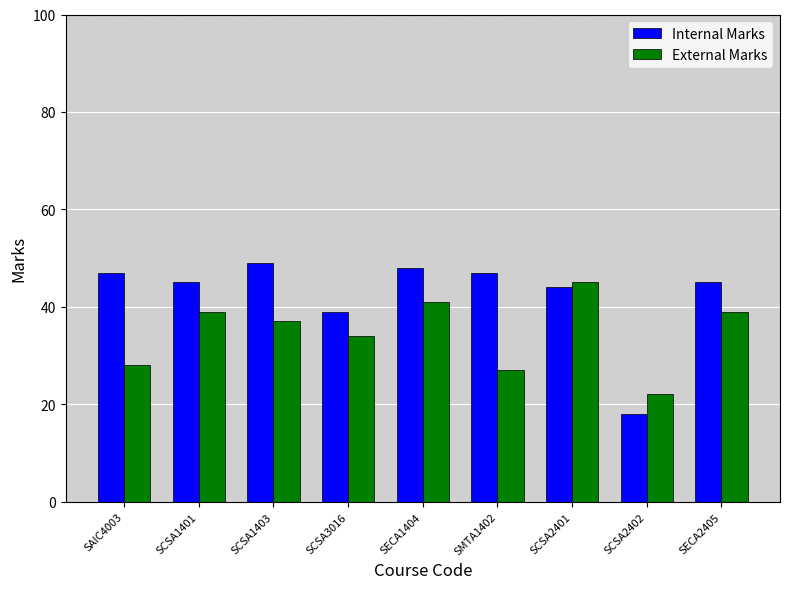

Which series has the largest total across all categories?

Internal Marks